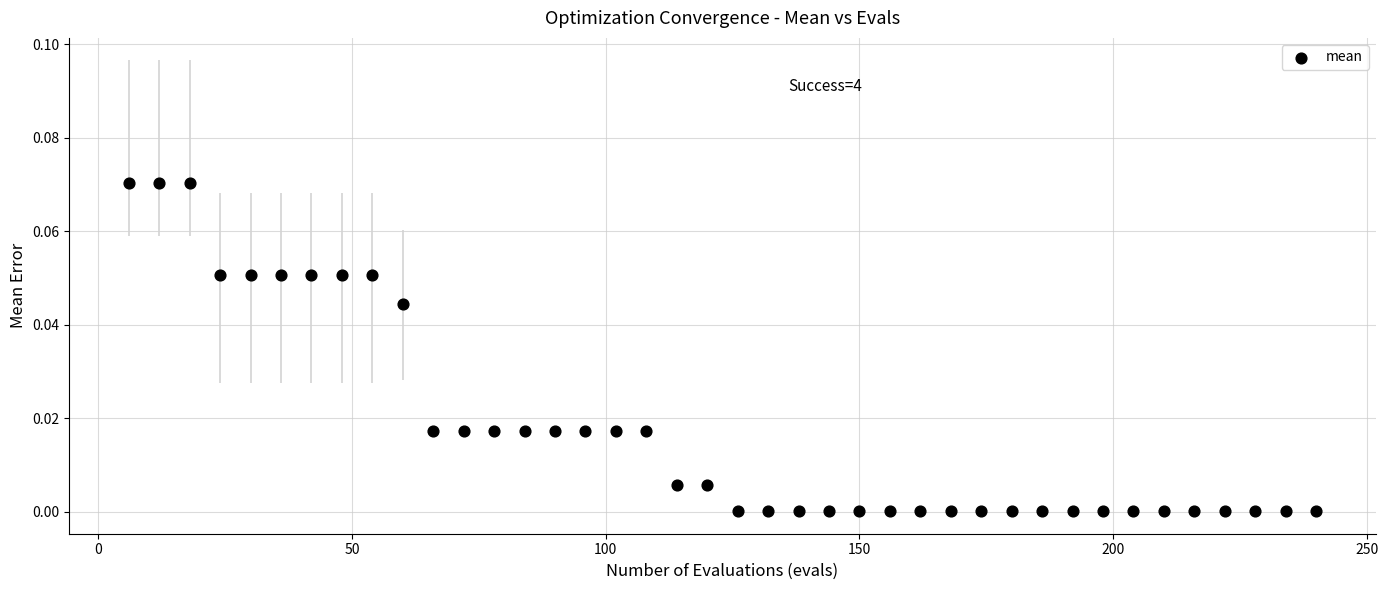

What is the range of X values (max minus min)?

234.0